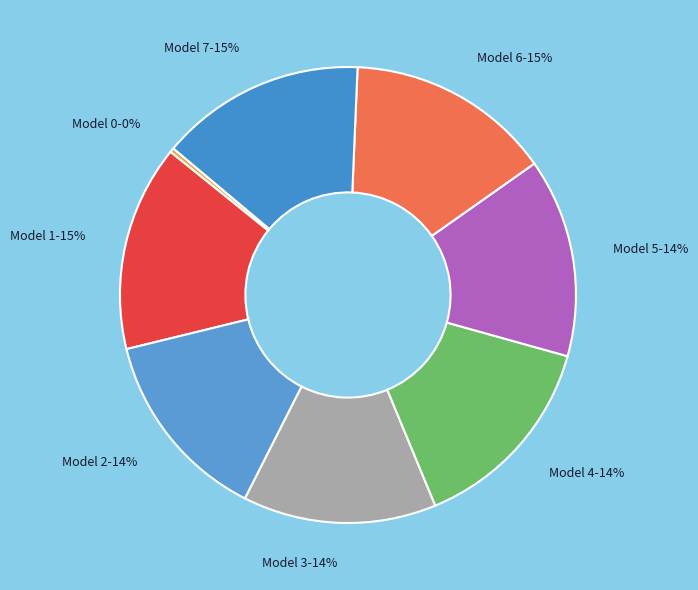

The Model 7 slice represents 15% of the pie. True or false?

True